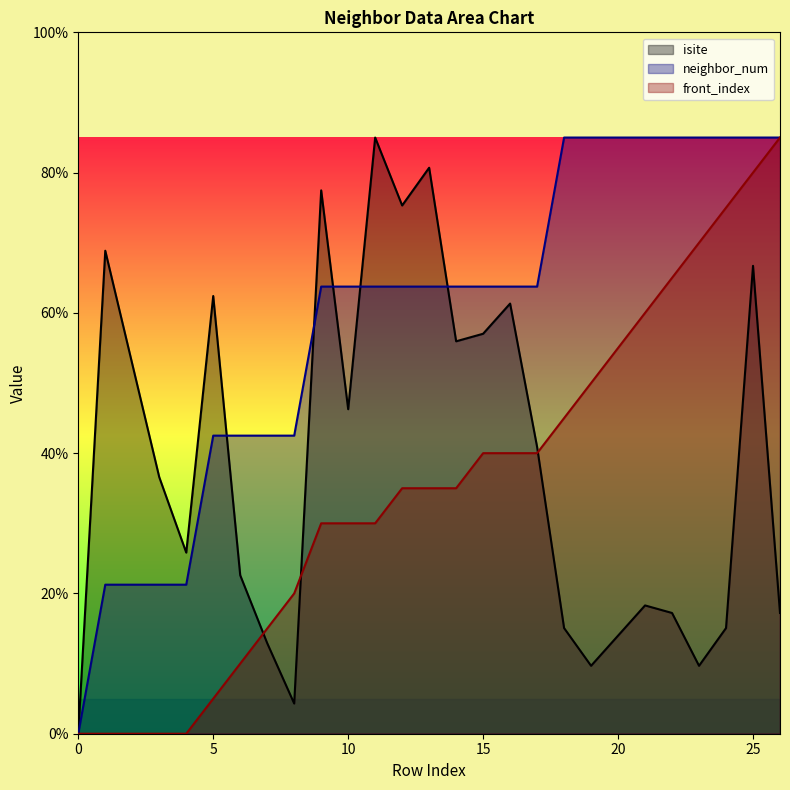

Reading right to left, what are all the values shown in this chart?

isite: 26=17.2	25=66.7	24=15.1	23=9.7	22=17.2	21=18.3	20=14.0	19=9.7	18=15.1	17=40.9	16=61.3	15=57.0	14=55.9	13=80.7	12=75.3	11=85.0	10=46.3	9=77.5	8=4.3	7=12.9	6=22.6	5=62.4	4=25.8	3=36.6	2=52.7	1=68.9	0=0.0
neighbor_num: 26=85.0	25=85.0	24=85.0	23=85.0	22=85.0	21=85.0	20=85.0	19=85.0	18=85.0	17=63.8	16=63.8	15=63.8	14=63.8	13=63.8	12=63.8	11=63.8	10=63.8	9=63.8	8=42.5	7=42.5	6=42.5	5=42.5	4=21.2	3=21.2	2=21.2	1=21.2	0=0.0
front_index: 26=85.0	25=80.0	24=75.0	23=70.0	22=65.0	21=60.0	20=55.0	19=50.0	18=45.0	17=40.0	16=40.0	15=40.0	14=35.0	13=35.0	12=35.0	11=30.0	10=30.0	9=30.0	8=20.0	7=15.0	6=10.0	5=5.0	4=0.0	3=0.0	2=0.0	1=0.0	0=0.0